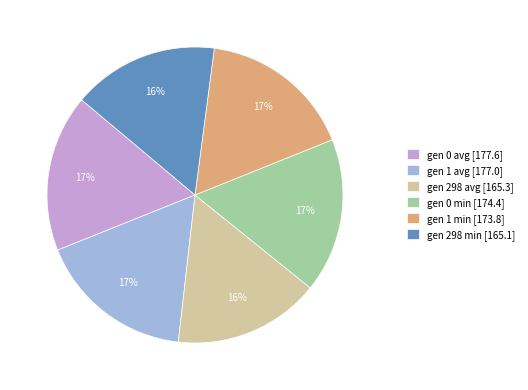

Is there any slice that represents more than half of the pie?

No